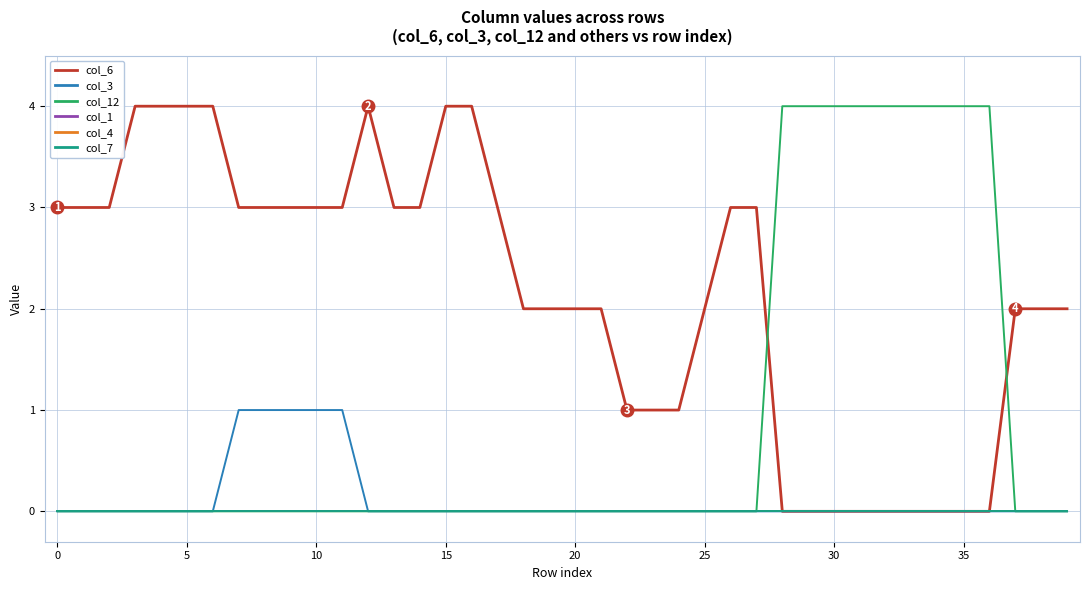

Does the chart have visible grid lines?

Yes